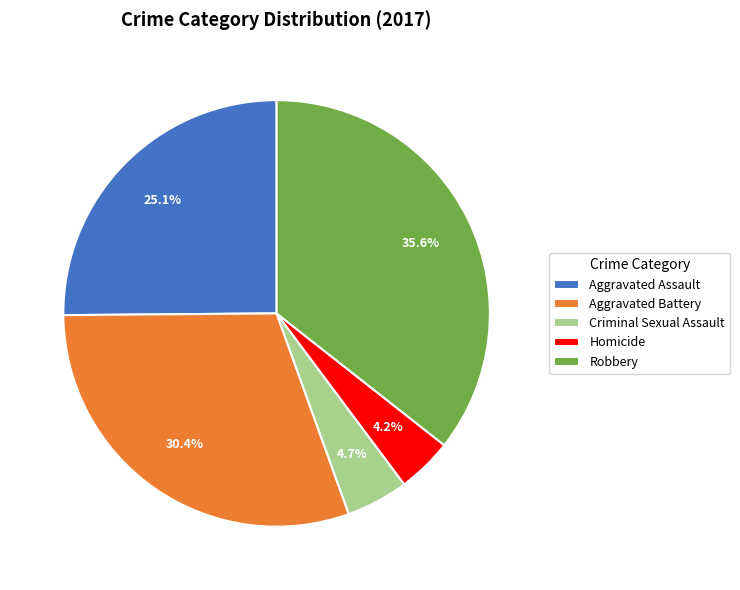

To the nearest percent, what is the average slice percentage?

20%